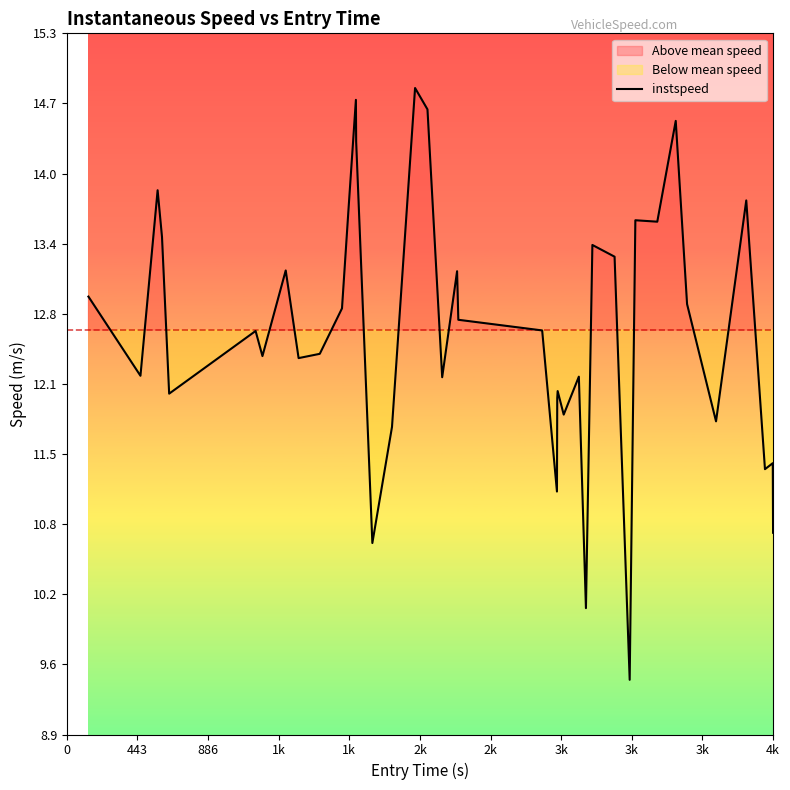

What is the minimum value for instspeed?

9.4